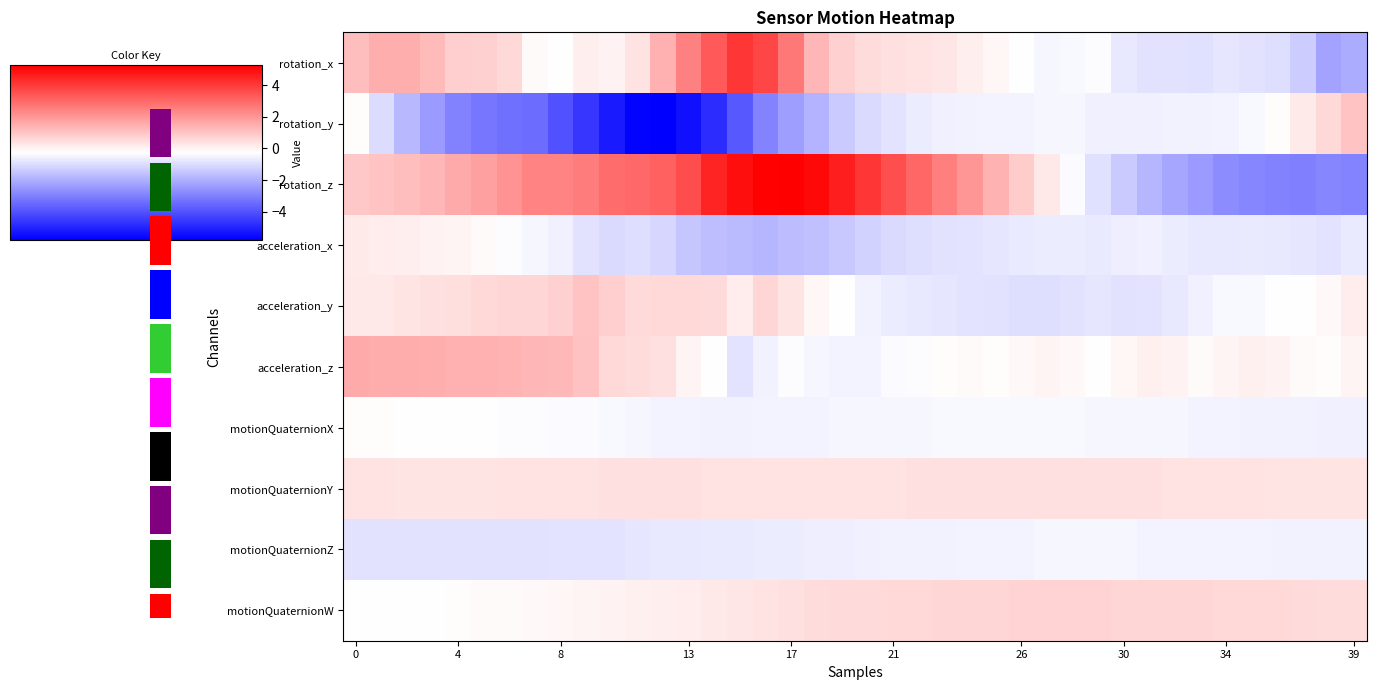

What is the total value across all series at 35?

-5.3